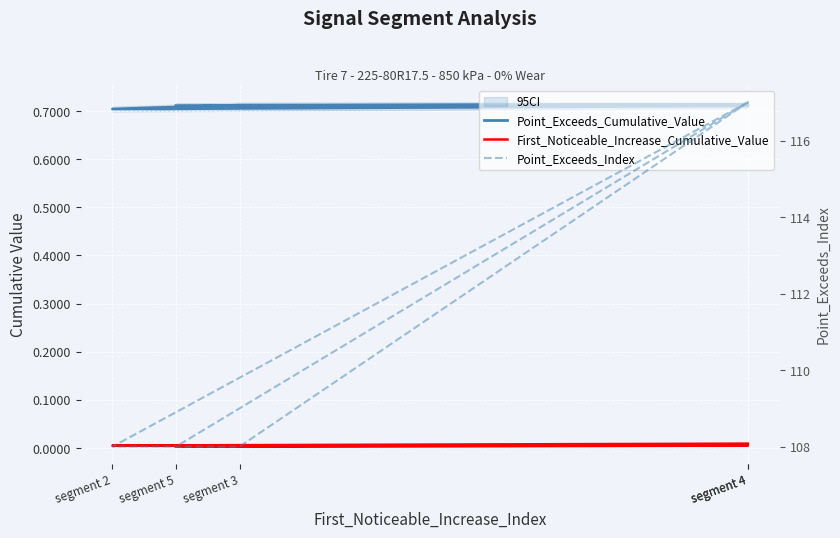

In First_Noticeable_Increase_Cumulative_Value, how many points are higher than both neighbors (excluding endpoints)?

1